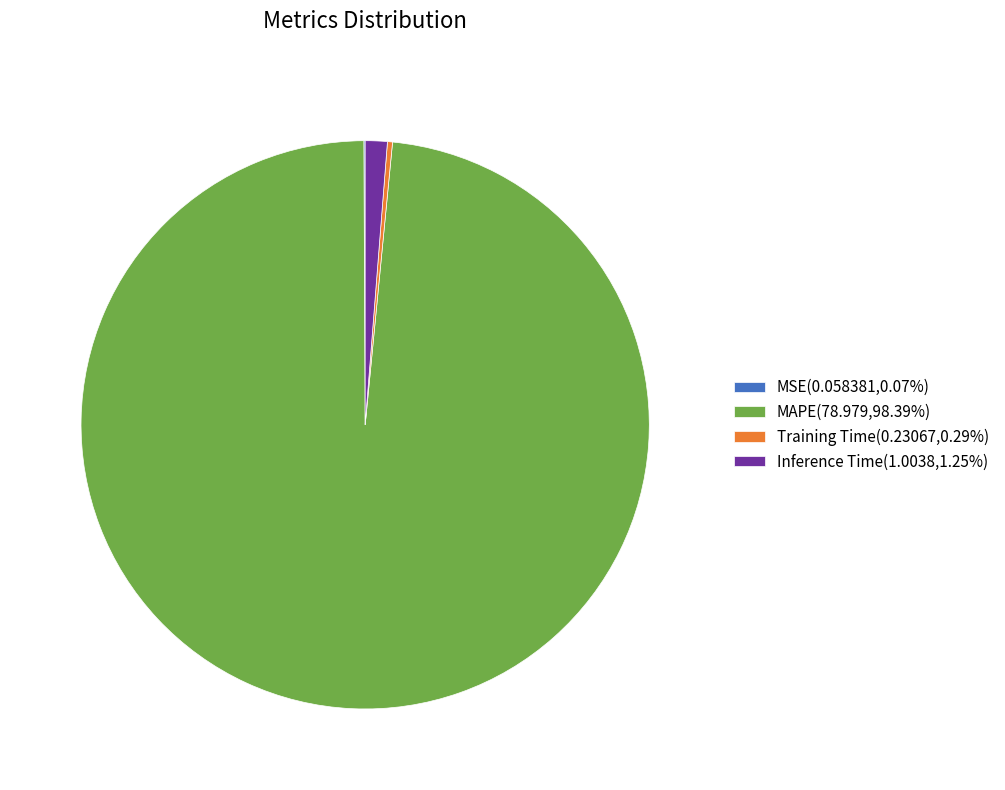

Combined, do Inference Time(1.0038,1.25%) and MAPE(78.979,98.39%) account for over 50%?

Yes